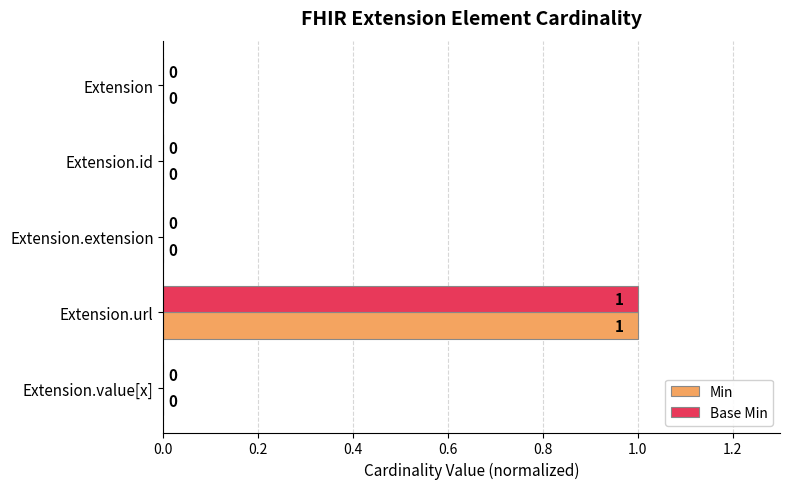

How many Min values are between 0 and 1?

5